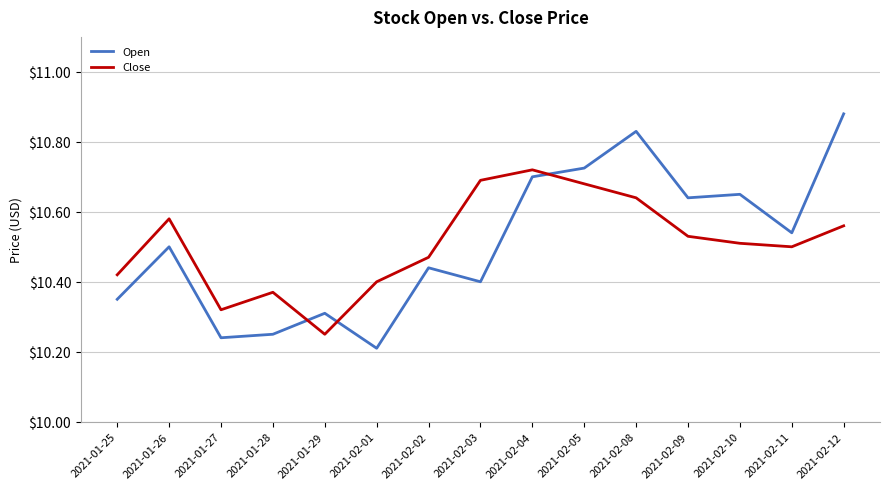

How many interior local valleys does the Close series have?

3